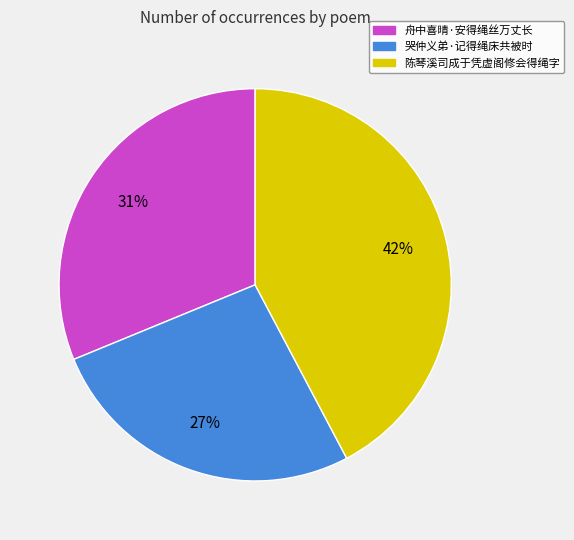

What is the smallest slice in the pie chart?

哭仲义弟·记得绳床共被时